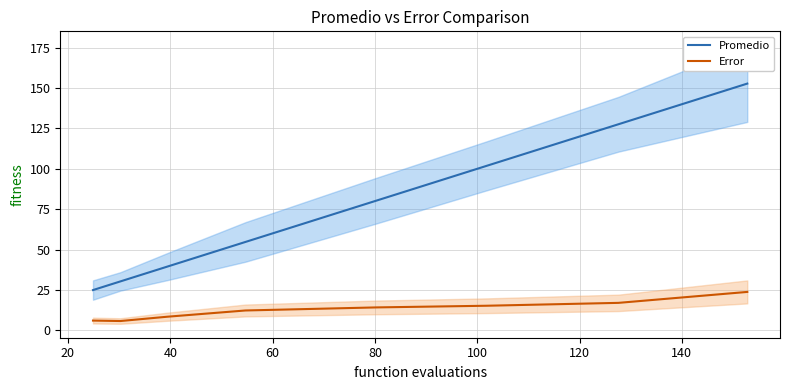

Which series has the largest total across all categories?

Promedio